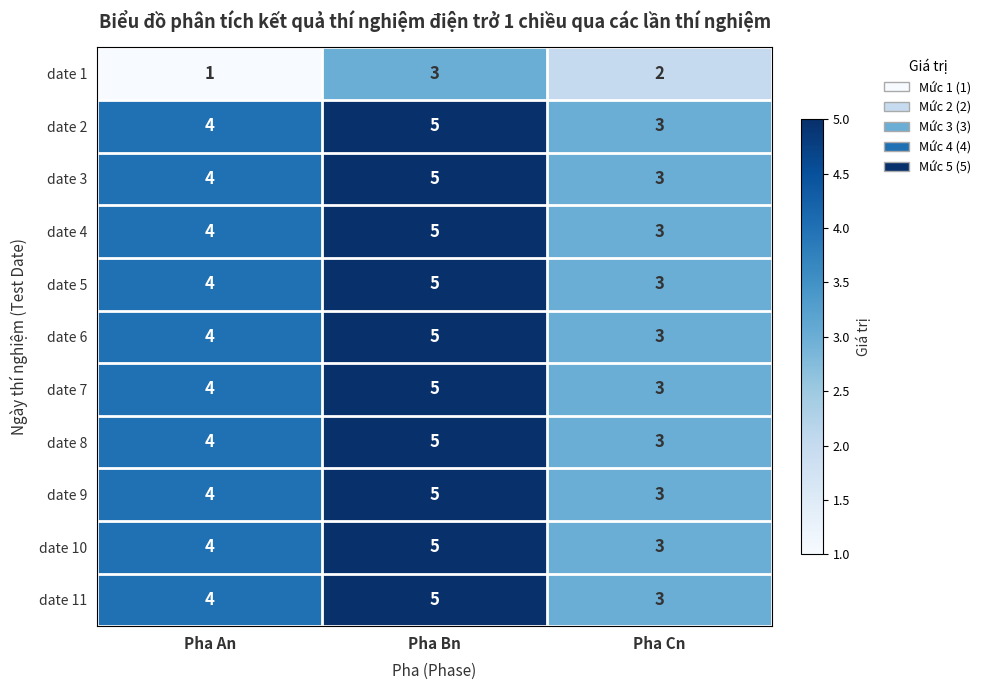

Read the date 2 value at Pha An.

4